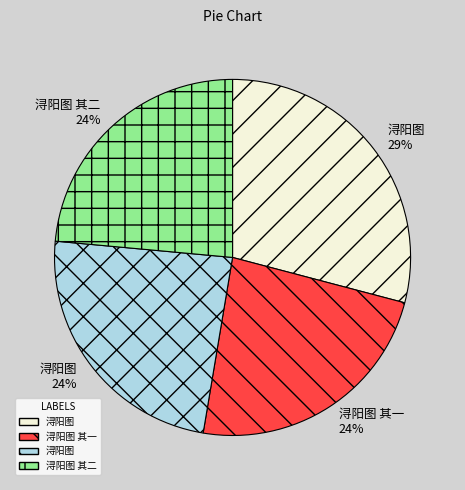

To the nearest percent, what is the average slice percentage?

25%